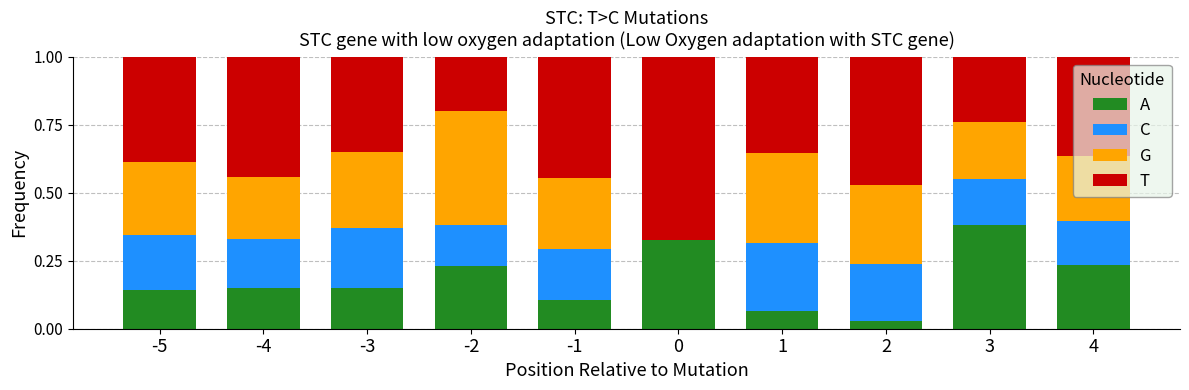

Are the bars horizontal?

No